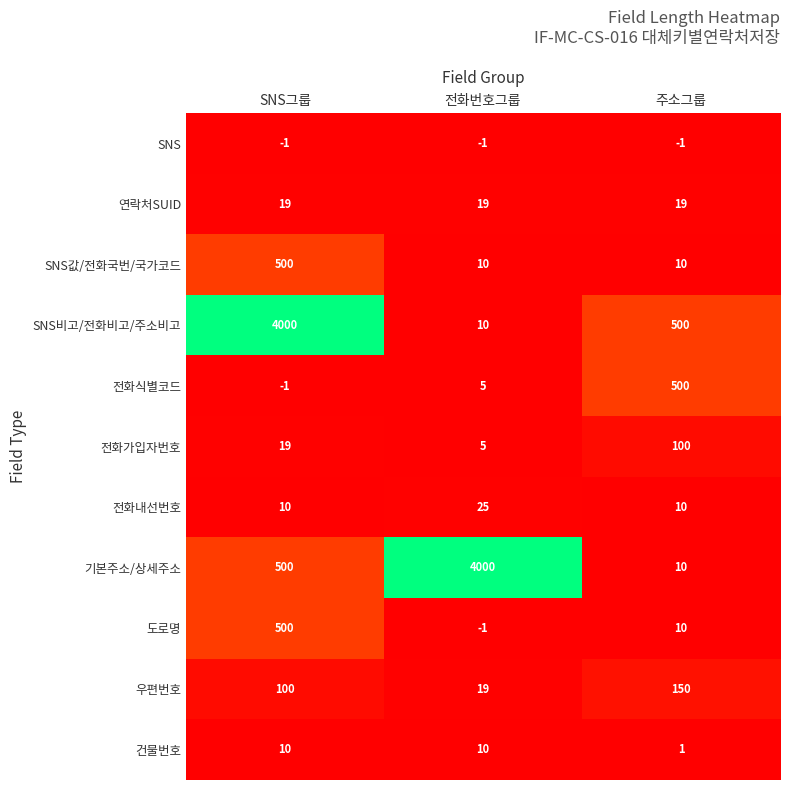

What is the difference between the maximum and minimum values in the 건물번호 series?

9